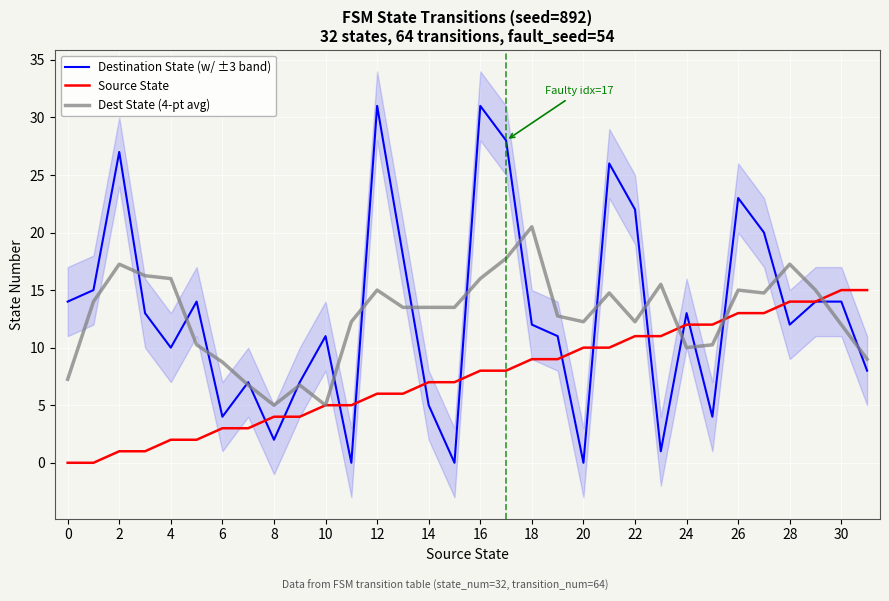

Does the chart display data point markers on the line(s)?

No